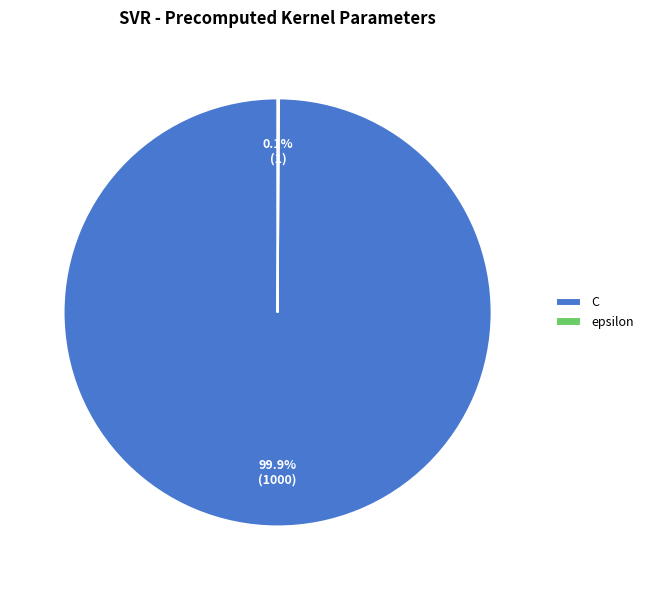

Does any single category account for the majority?

Yes